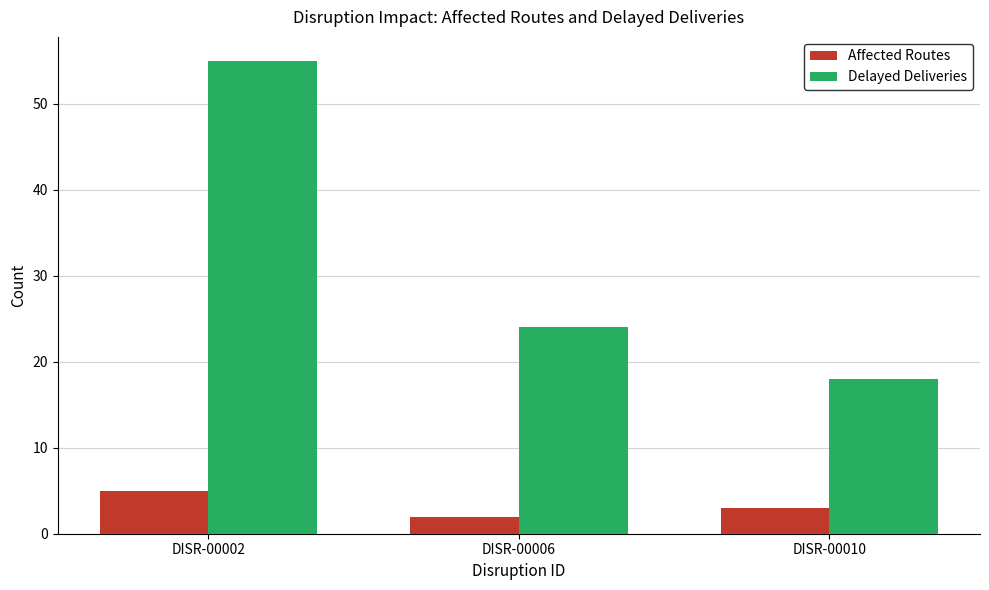

Reading left to right, extract all data points from this chart.

Affected Routes: DISR-00002=5	DISR-00006=2	DISR-00010=3
Delayed Deliveries: DISR-00002=55	DISR-00006=24	DISR-00010=18